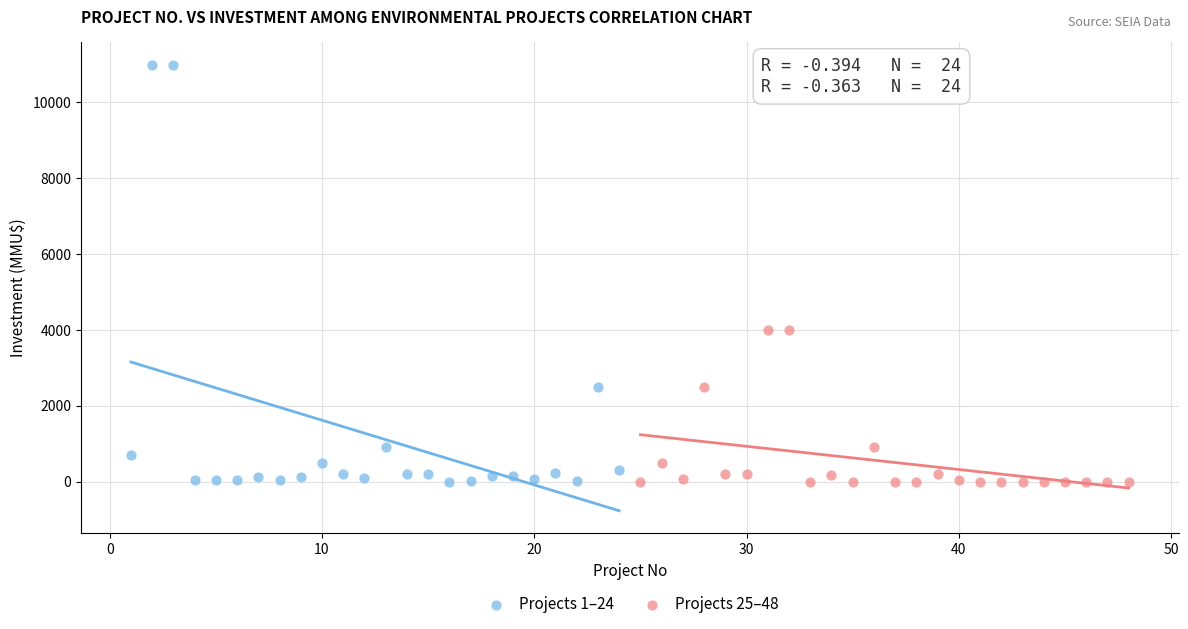

Which series has the widest spread of Y values?

Projects 1–24